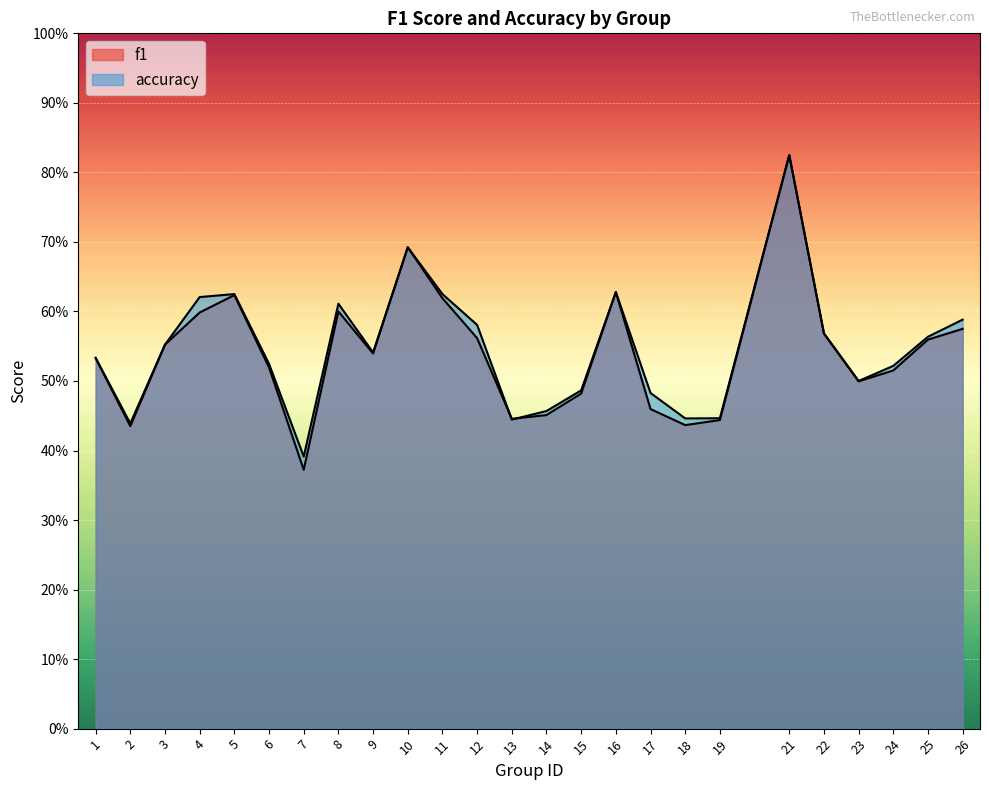

At which category does accuracy reach its first local peak?

5